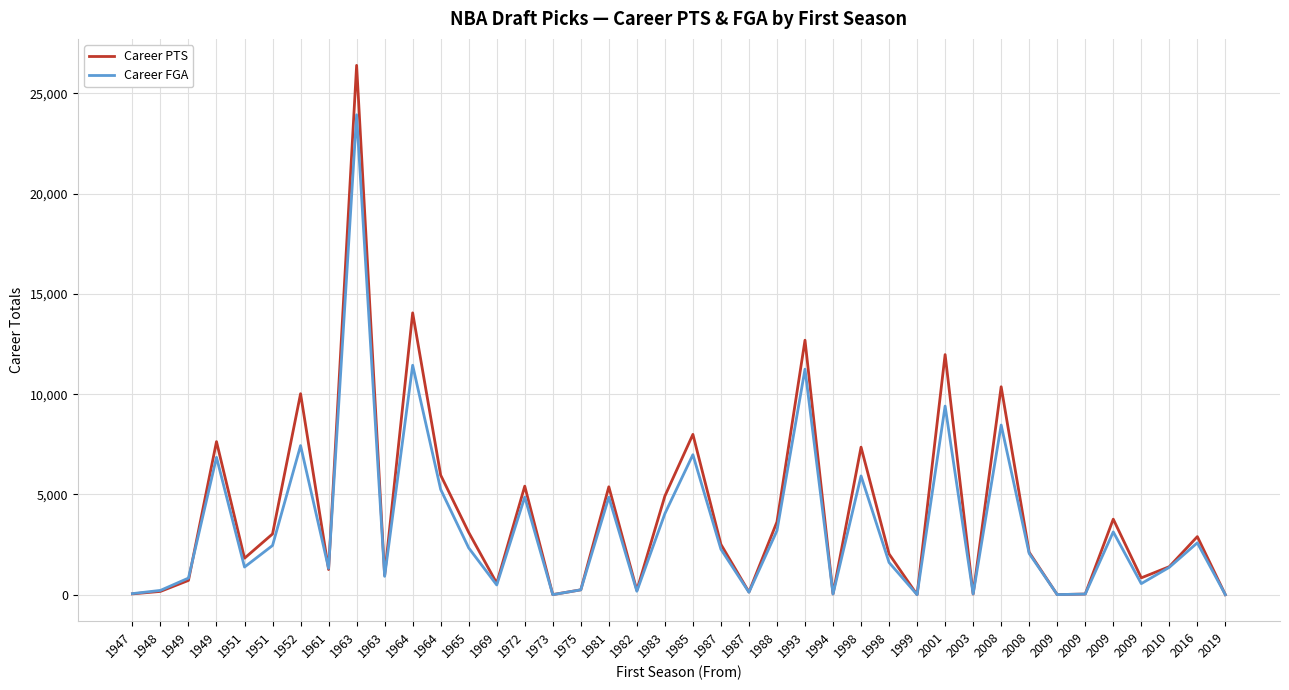

At which label does Career PTS first exceed 2114?

1949